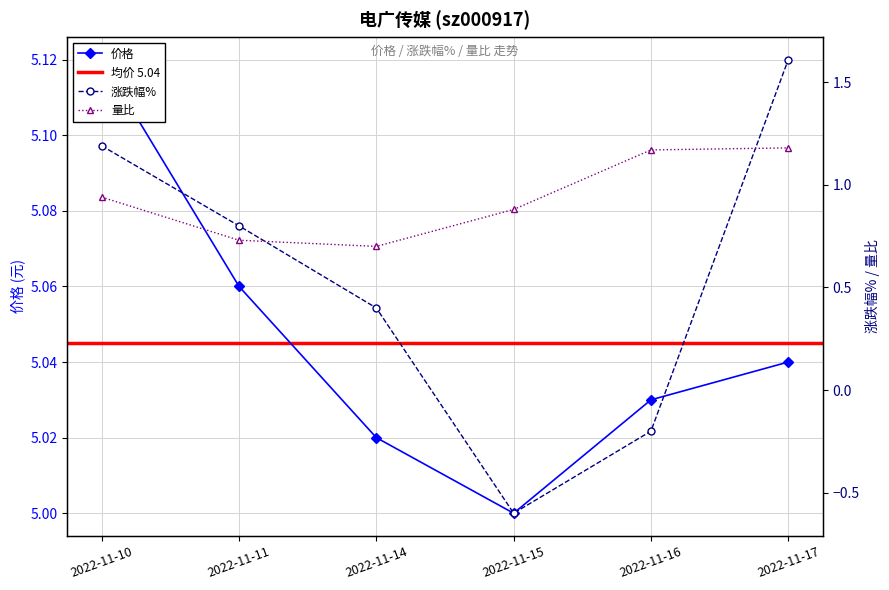

What is the difference between the highest and lowest values at 2022-11-10?

4.2